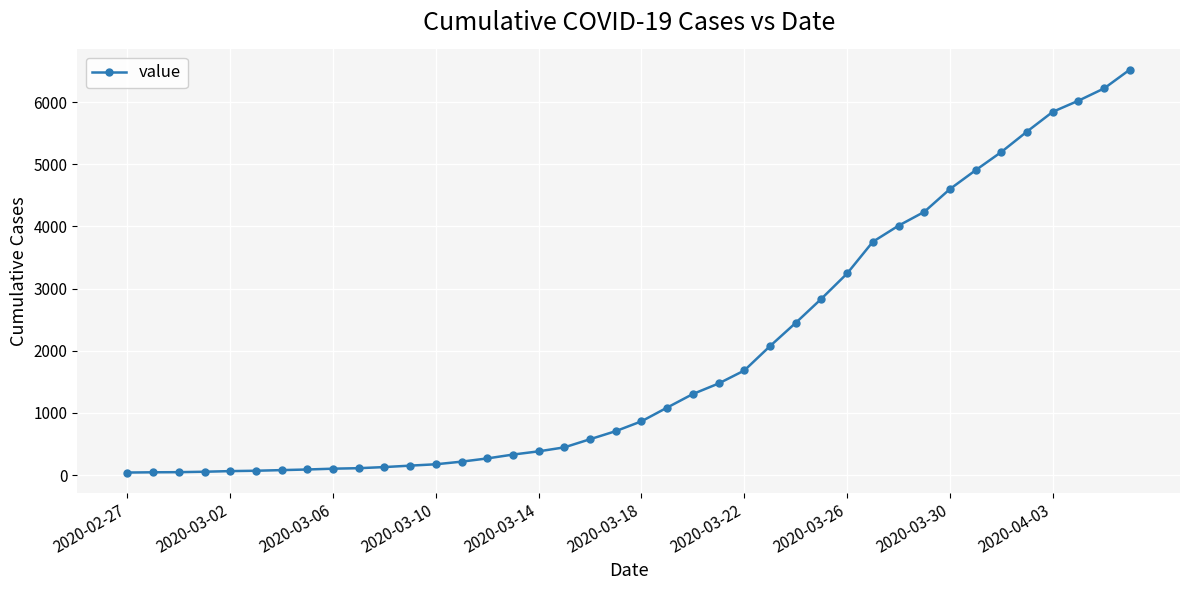

What is the greatest value displayed?

6522